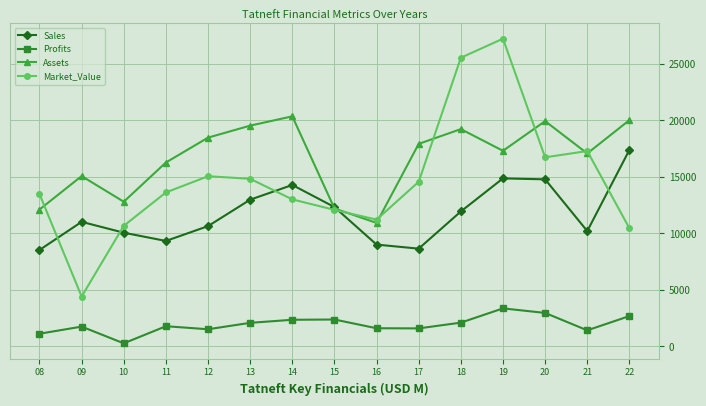

What is the difference between the highest and lowest values at 17?

16328.1